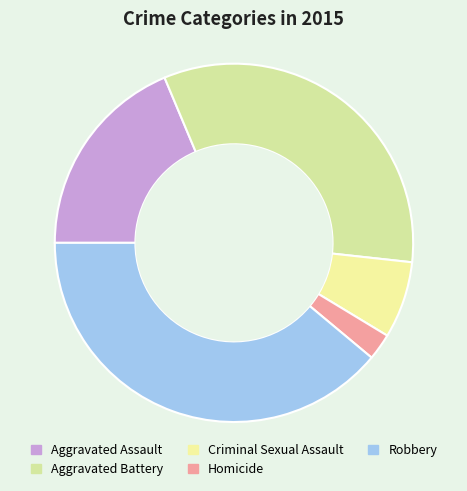

What is the largest slice in the pie chart?

Robbery